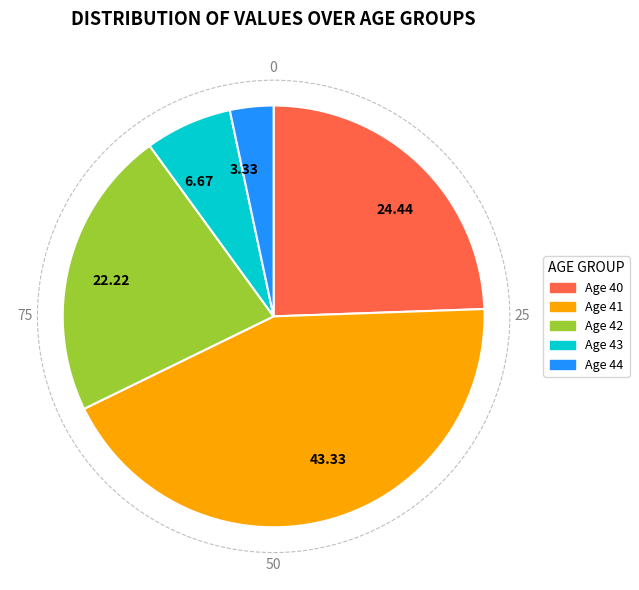

Rank the categories by value from lowest to highest.

3.33, 6.67, 22.22, 24.44, 43.33